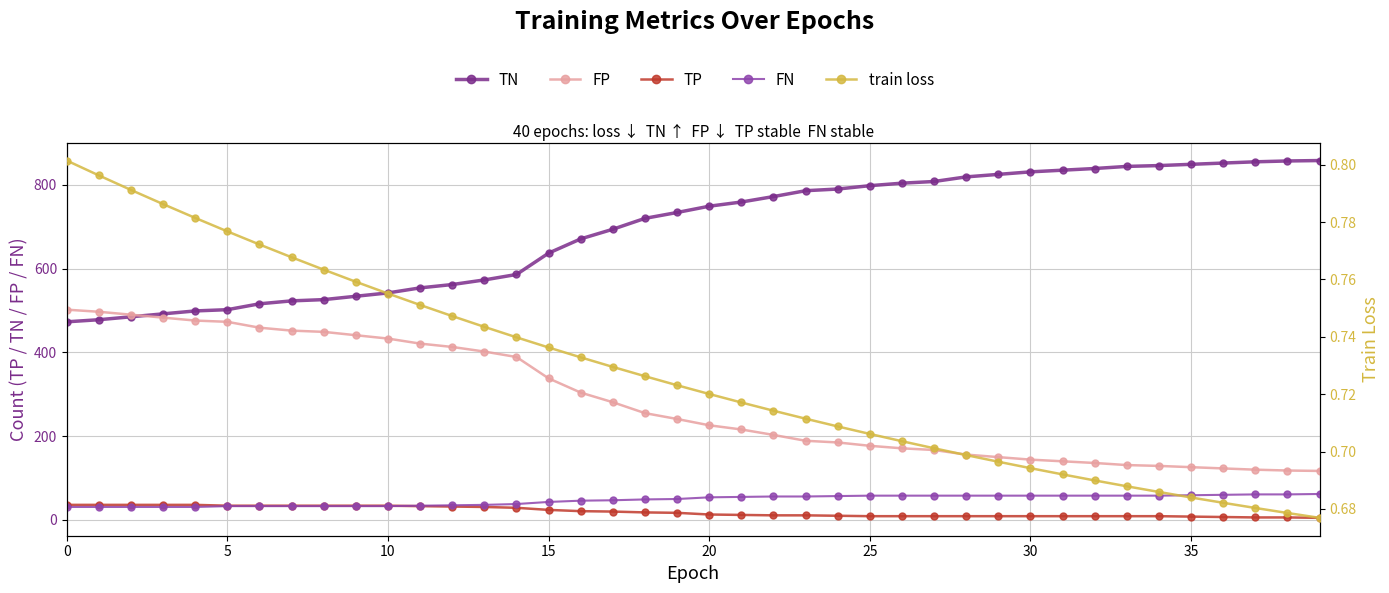

At which label is train loss closest to 0?

39